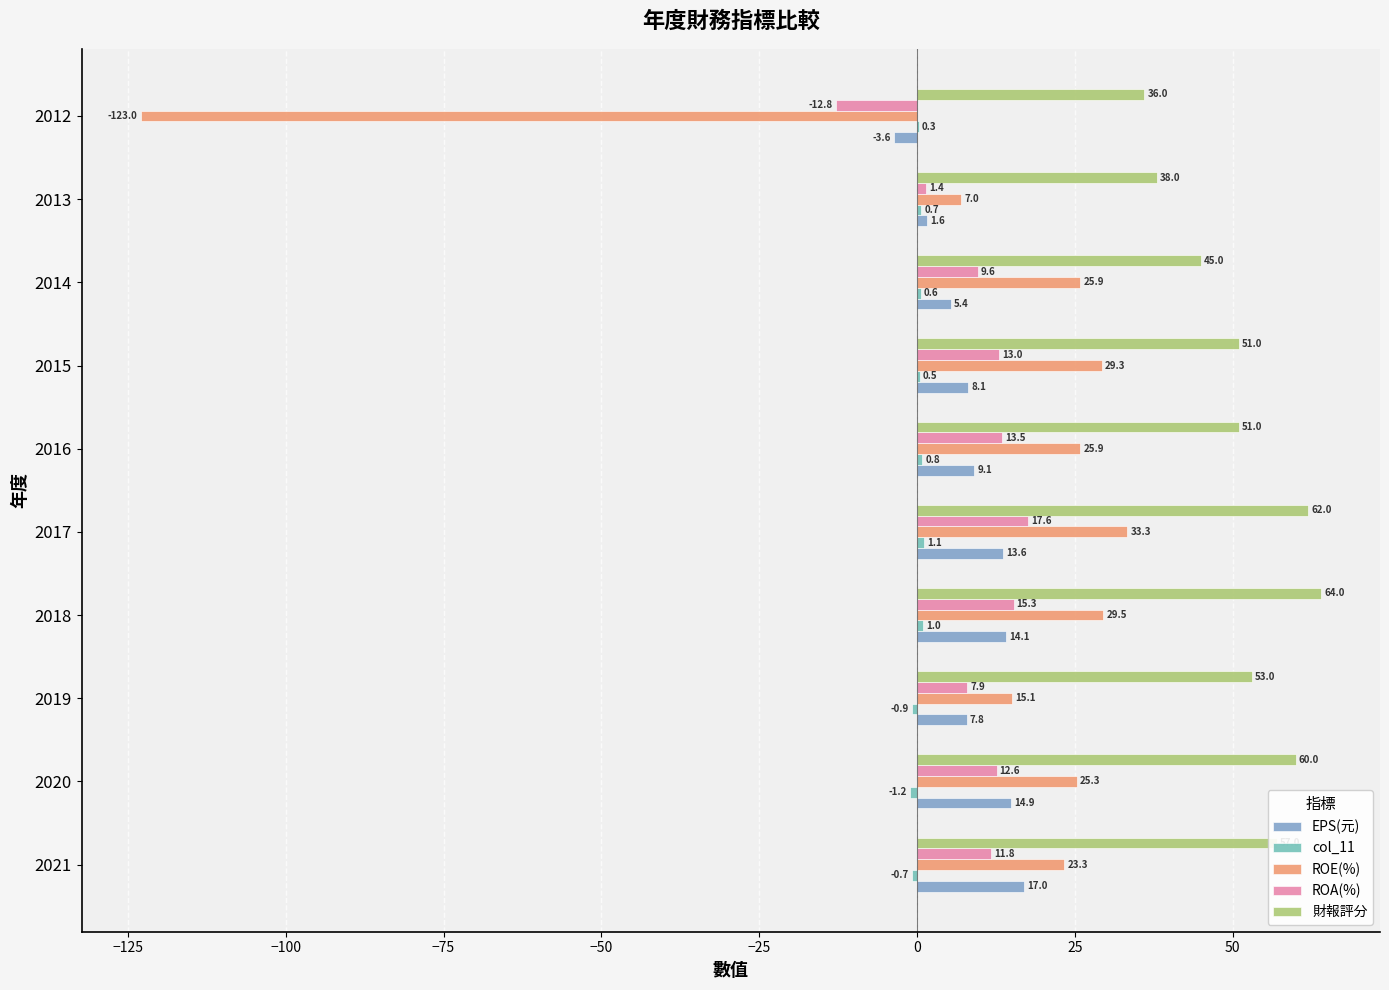

What is the total value across all series at 2020?

111.6